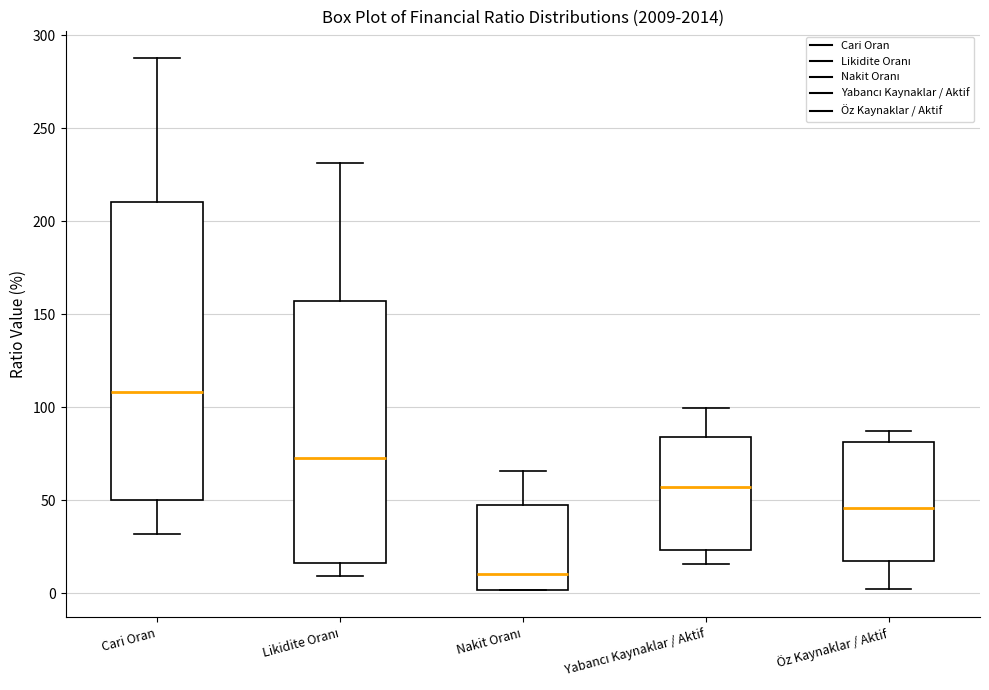

Where is the lower edge of the box for Likidite Oranı on the y-axis? The values are not printed on the chart, so give them approximately, as read against the axis.

15